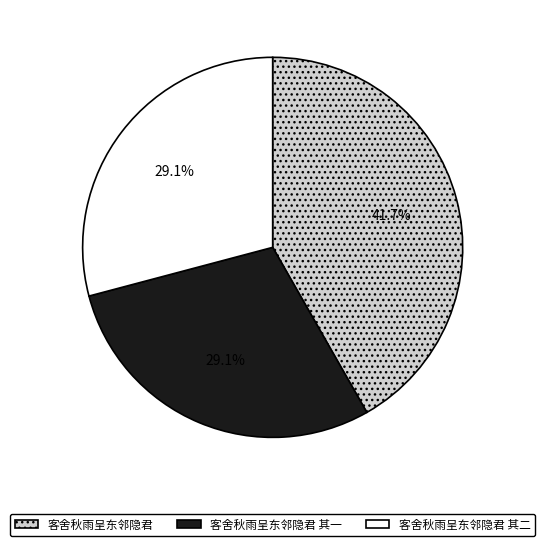

How much of the chart is everything except 客舍秋雨呈东邻隐君?

58.3%